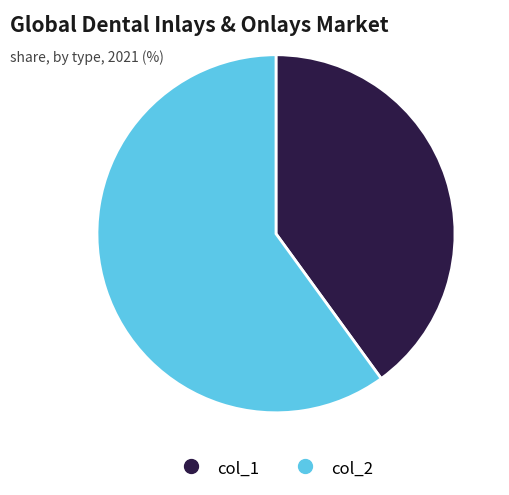

Combined, do col_2 and col_1 account for over 50%?

Yes